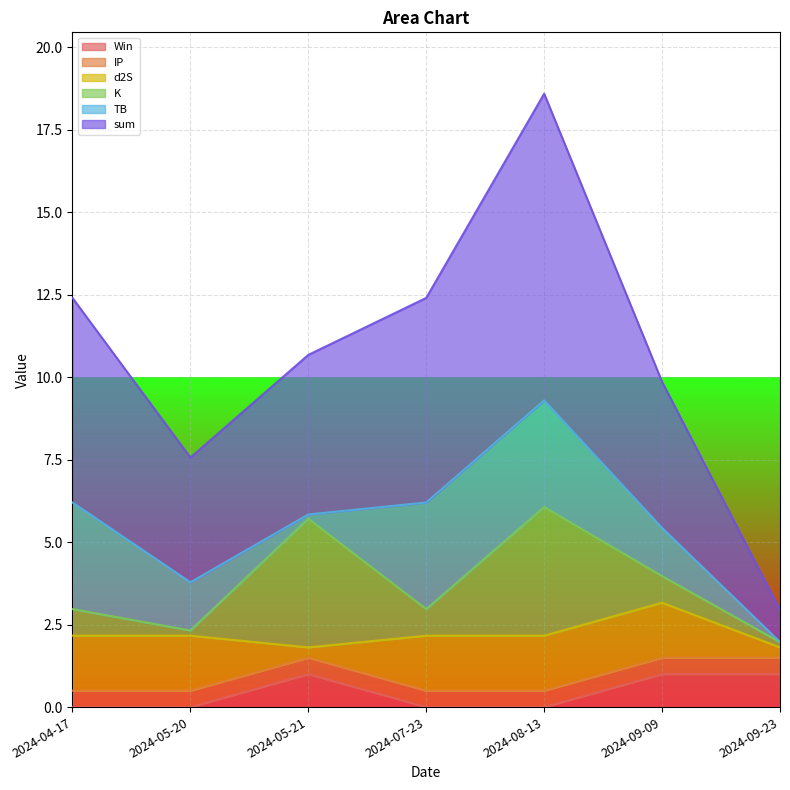

True or false: TB and d2S cross at least once.

True